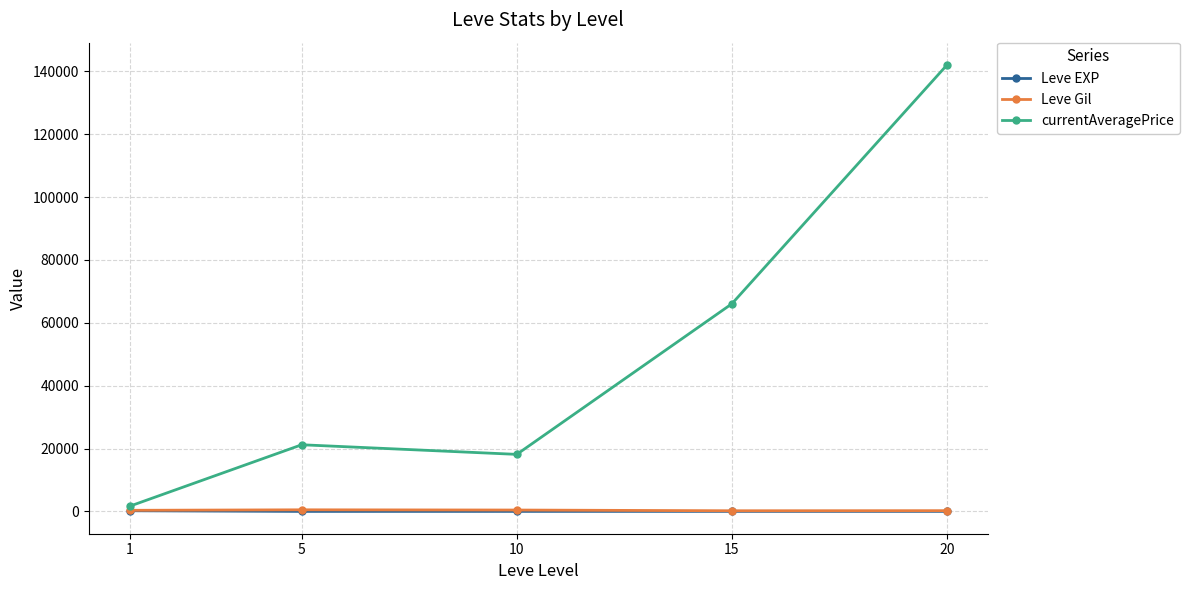

The value of currentAveragePrice at 15 is 66063.3. True or false?

True